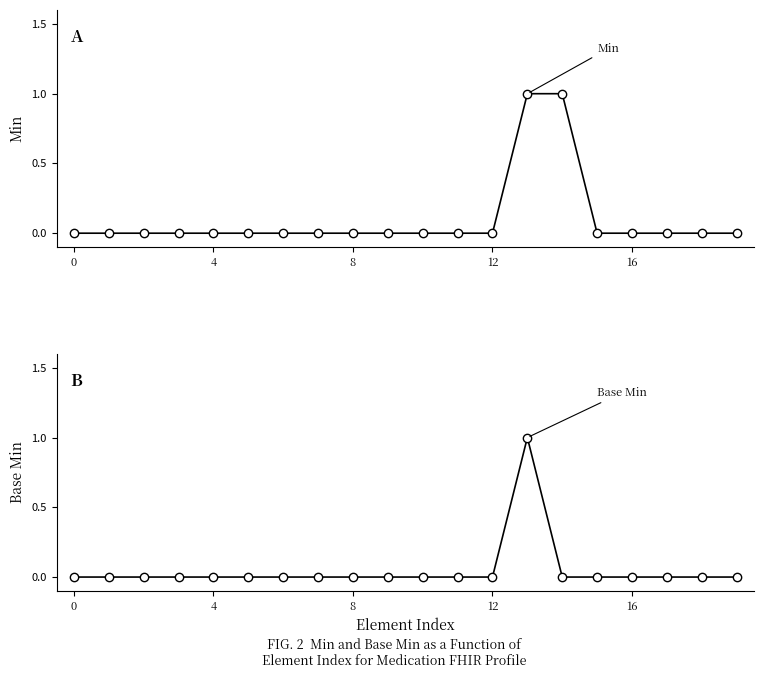

How many data points in Min are above 0?

2